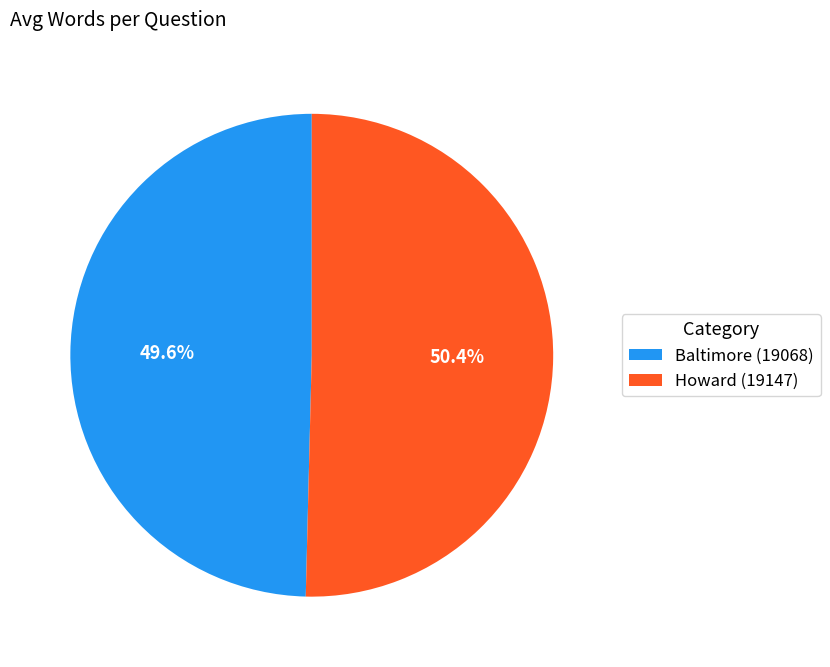

The Baltimore (19068) slice represents 50% of the pie. True or false?

True